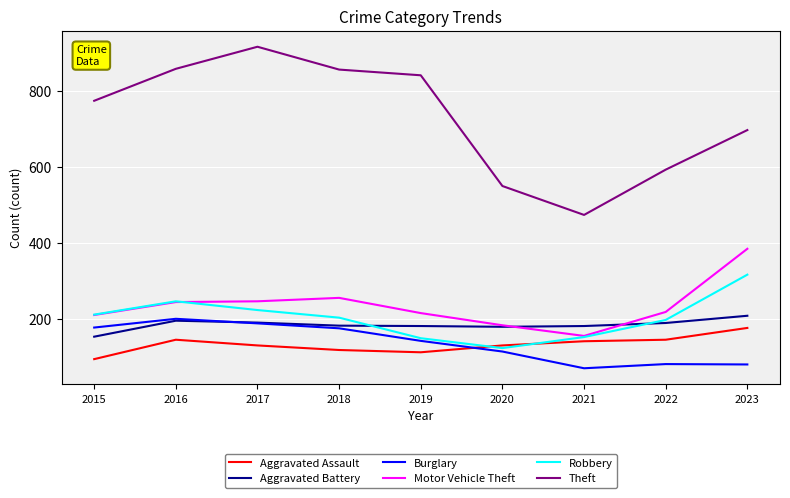

Which series has the largest range (max minus min)?

Theft